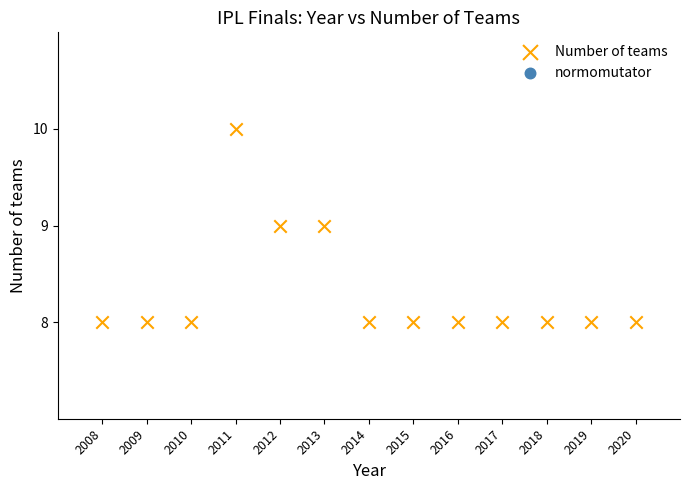

What is the range of X values (max minus min)?

12